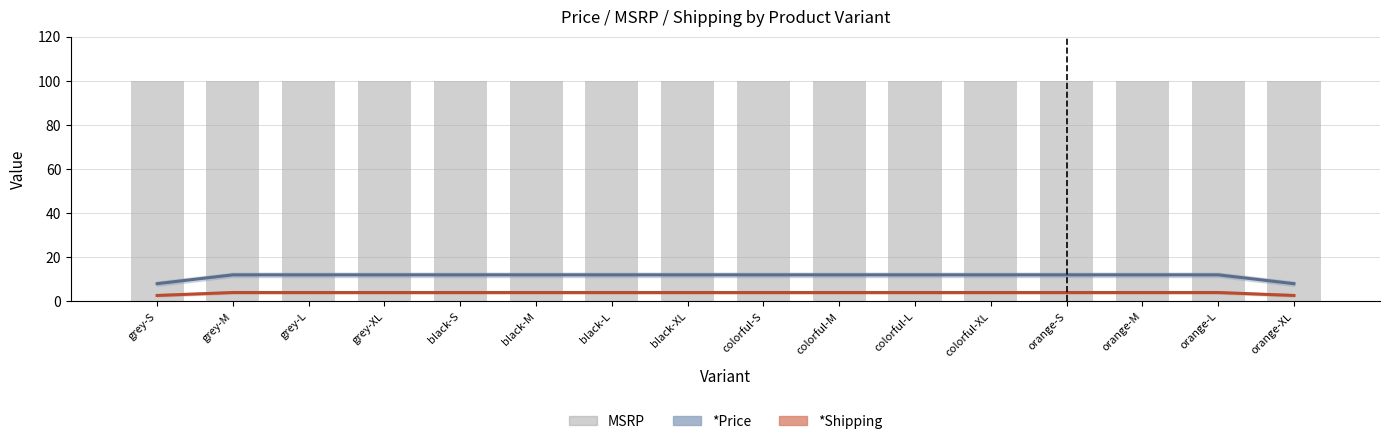

Does the chart contain stacked bars?

No